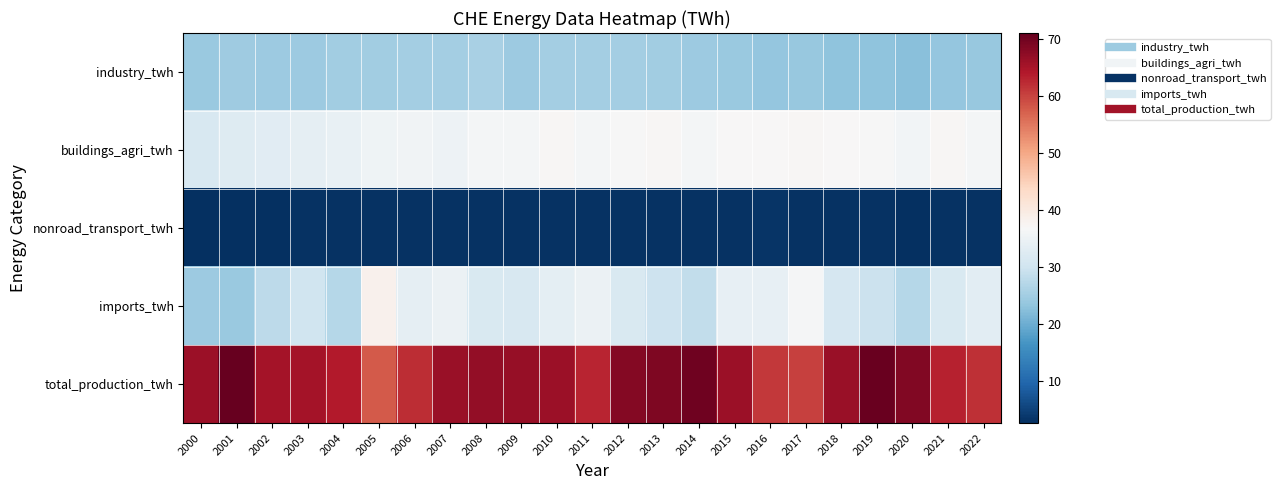

At which category does the chart reach its minimum across all series?

2000